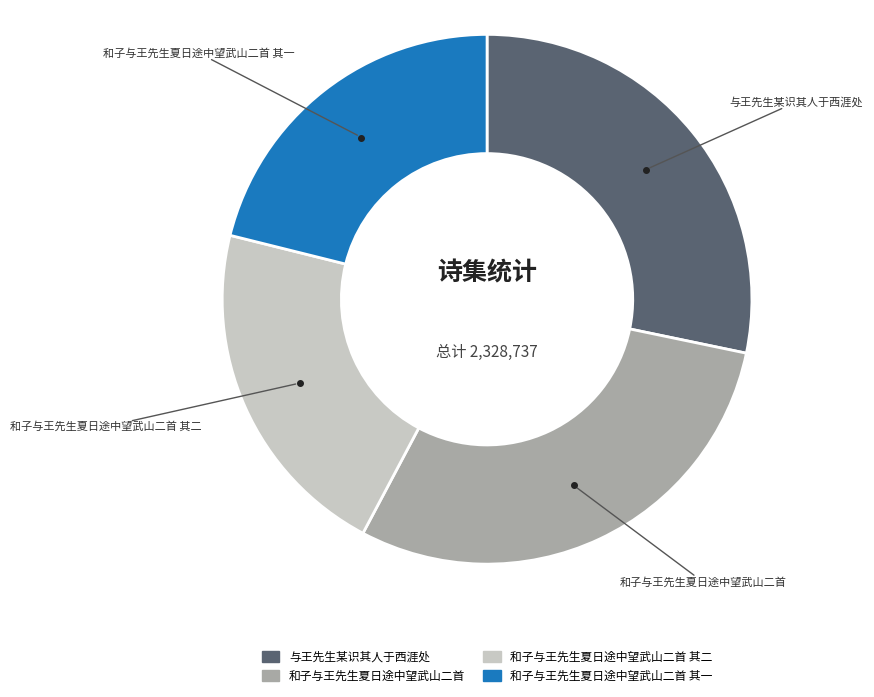

Is there a majority slice in this chart?

No